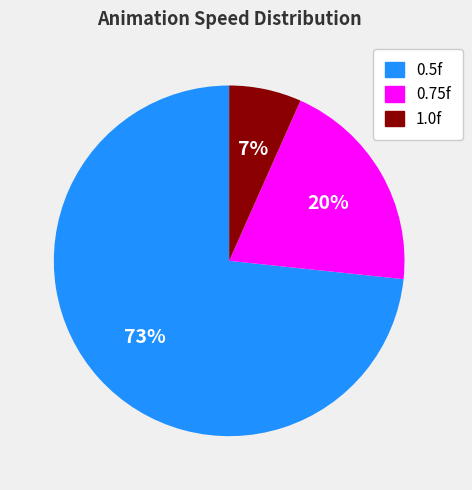

To the nearest percent, what is the average slice percentage?

33%